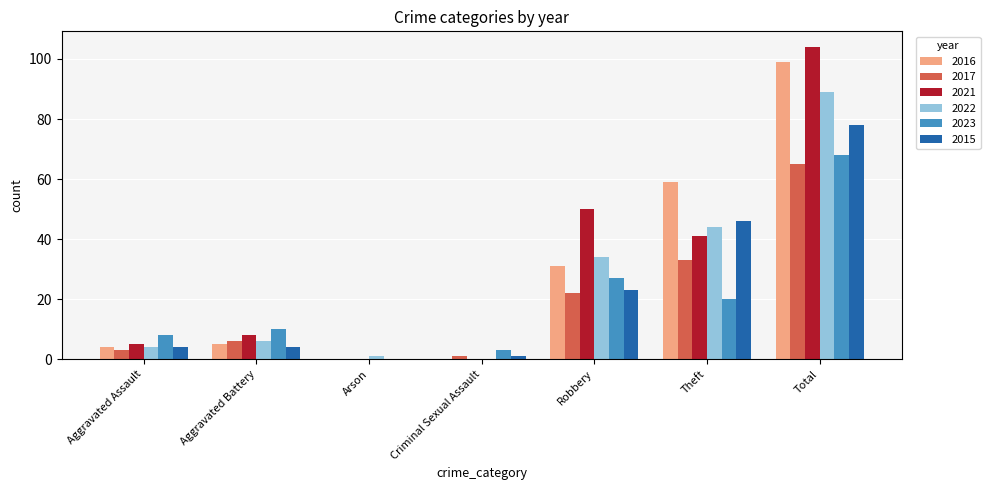

True or false: 2023 has a value of 47 at Arson.

False